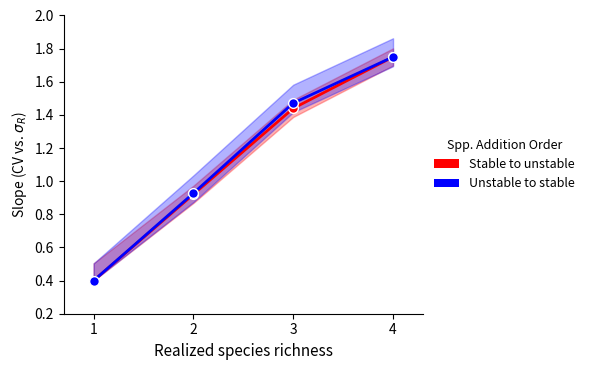

At which category is the sum across all series the highest?

4